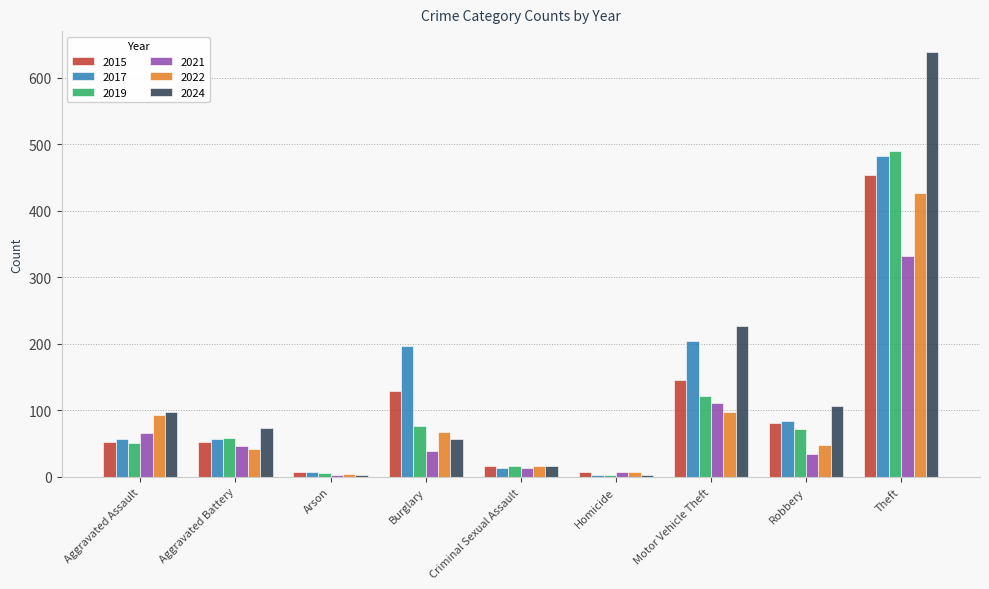

What are all the series names shown in the legend?

2015, 2017, 2019, 2021, 2022, 2024